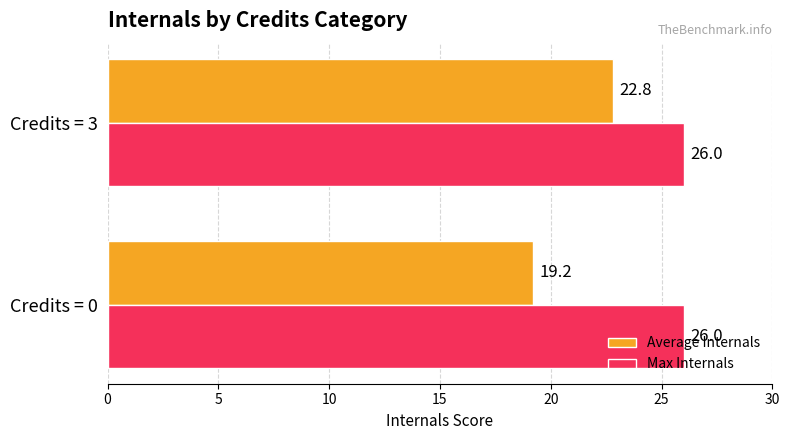

What are all the series names shown in the legend?

Average Internals, Max Internals